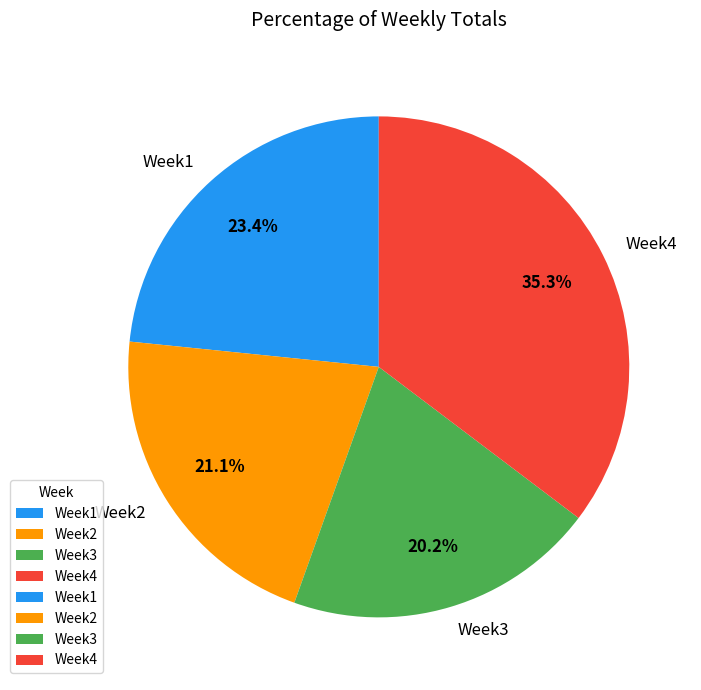

How many segments does this pie chart have?

4